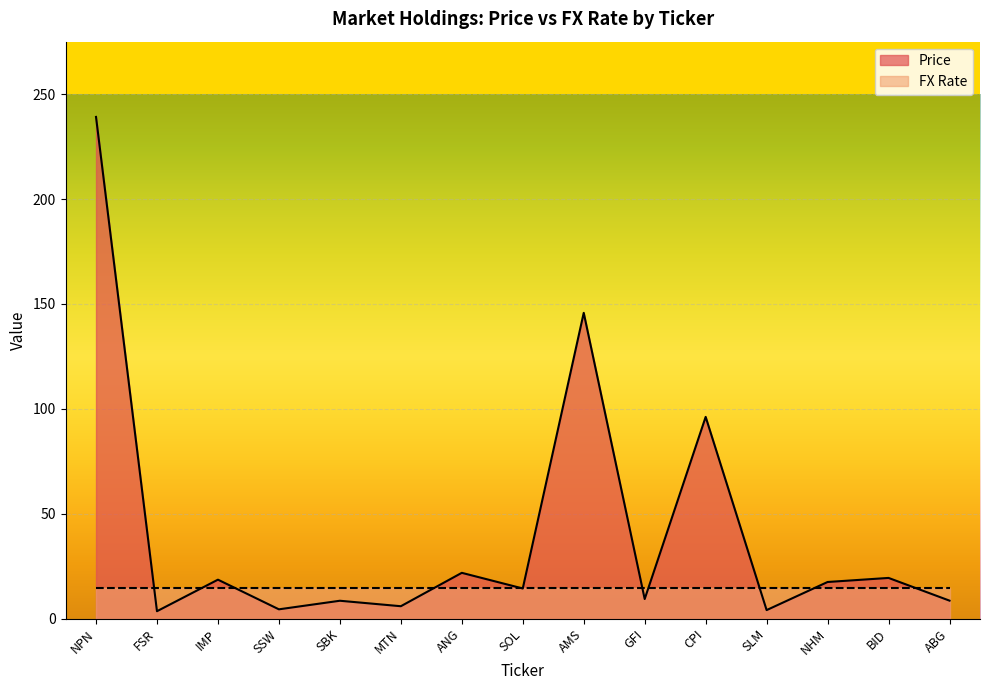

What is the difference between the values at ANG and NHM?

4.4